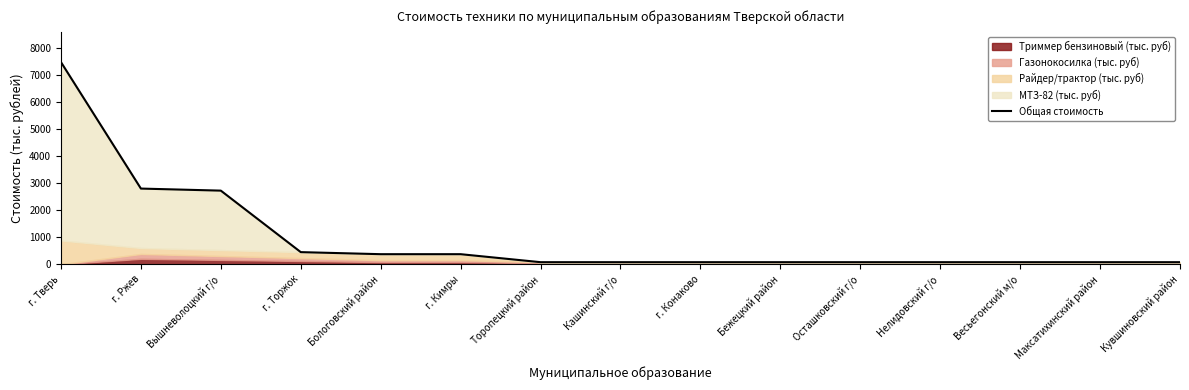

What is the label of the 12th point from the left?

Нелидовский г/о